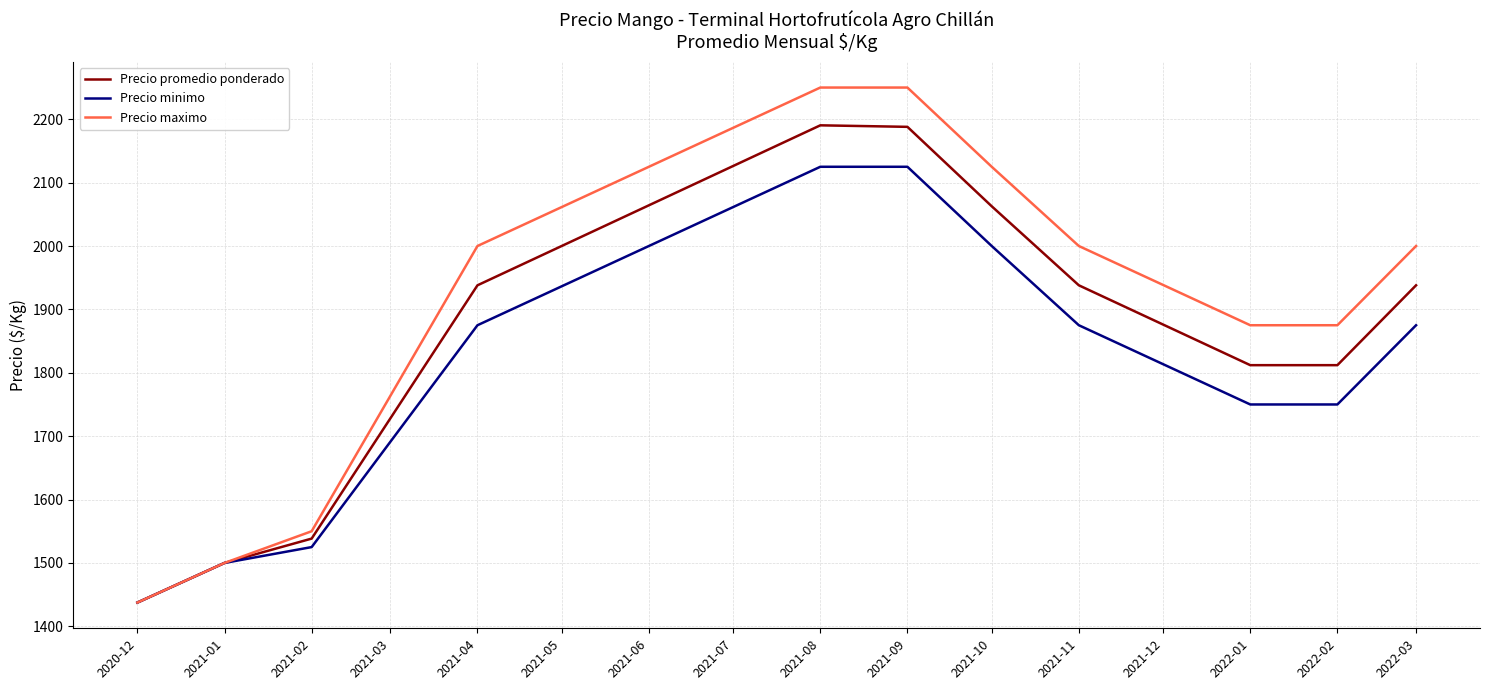

At how many categories does at least one series exceed 1820?

8